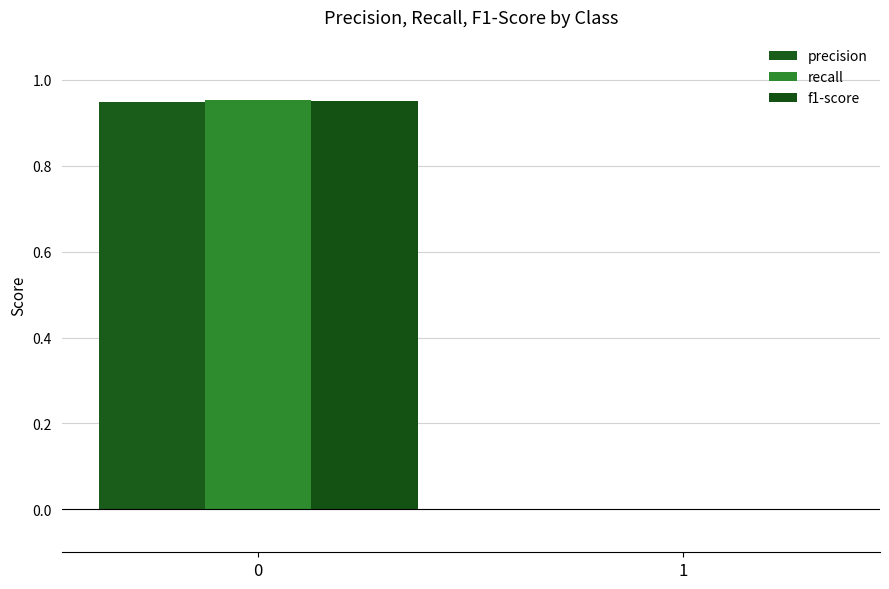

Is it true that precision equals 0.0 at 1?

True